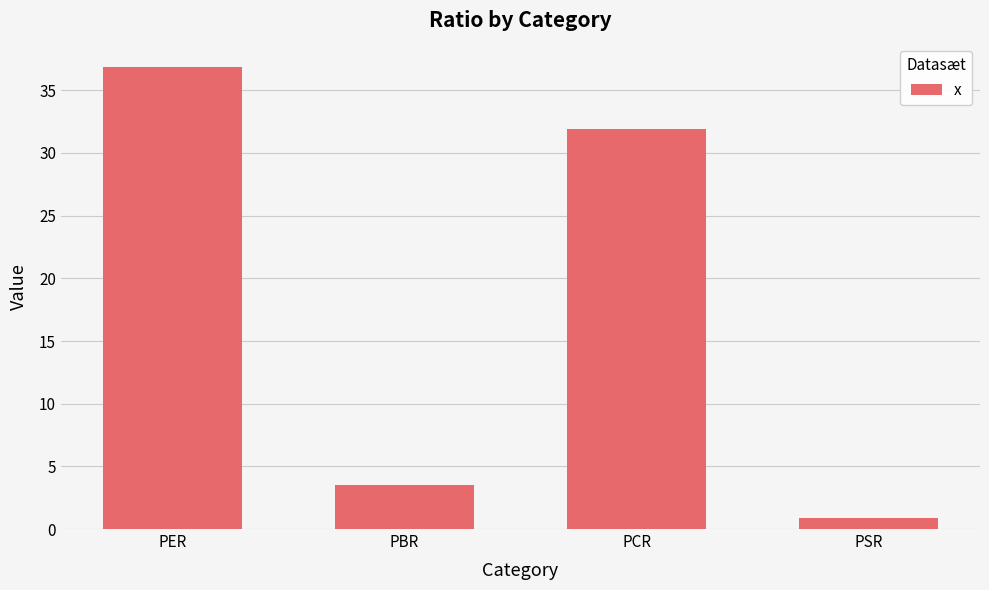

Which label corresponds to the largest value in the chart?

PER